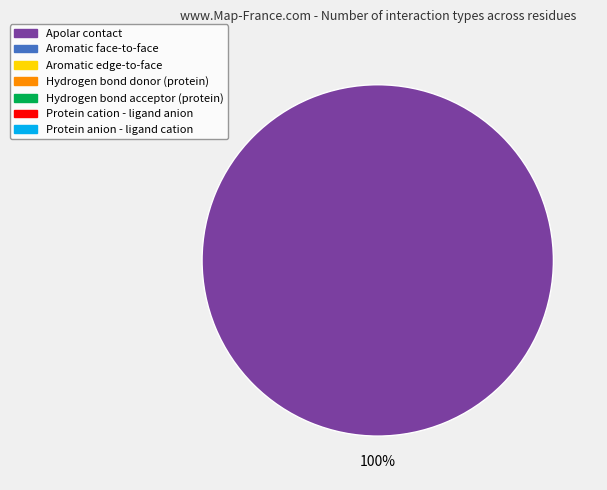

Does any single category account for the majority?

Yes